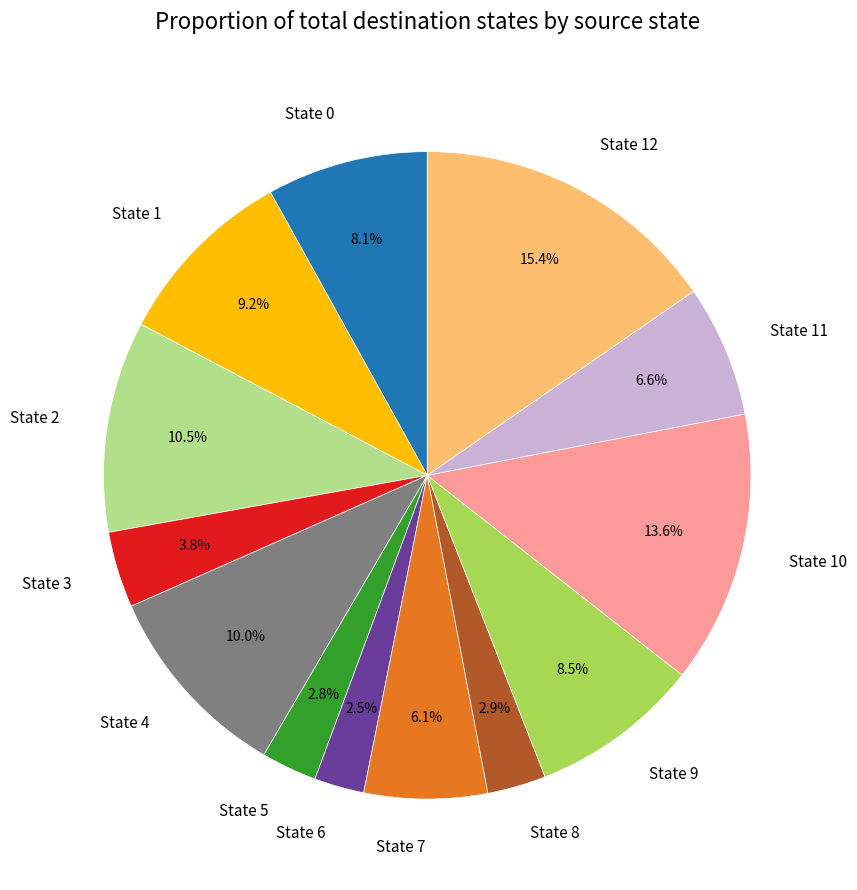

What is the total percentage of State 3 and State 6?

6.3%